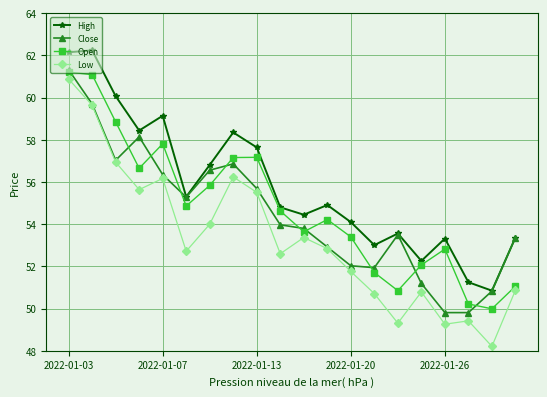

True or false: Low has more than 0 interior local peaks.

True